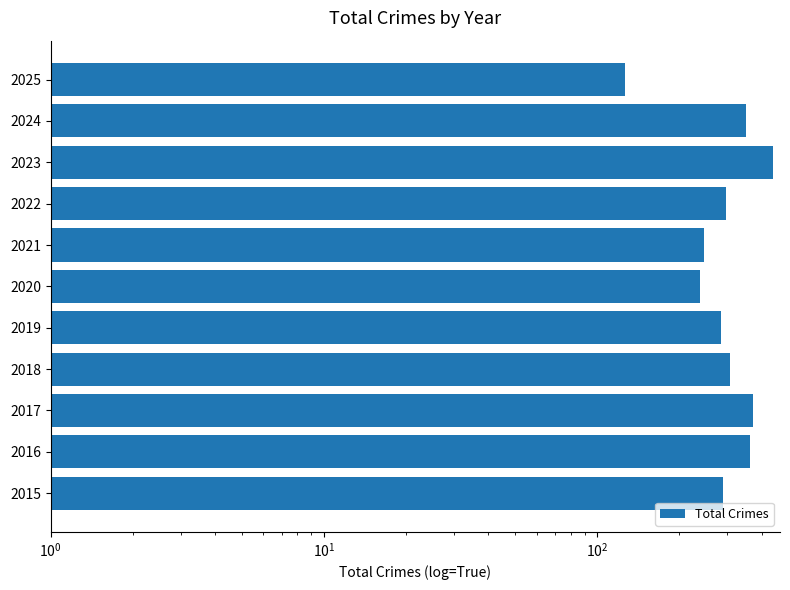

Reading right to left, list all the values displayed in this chart.

127	351	439	296	246	237	284	307	371	362	289